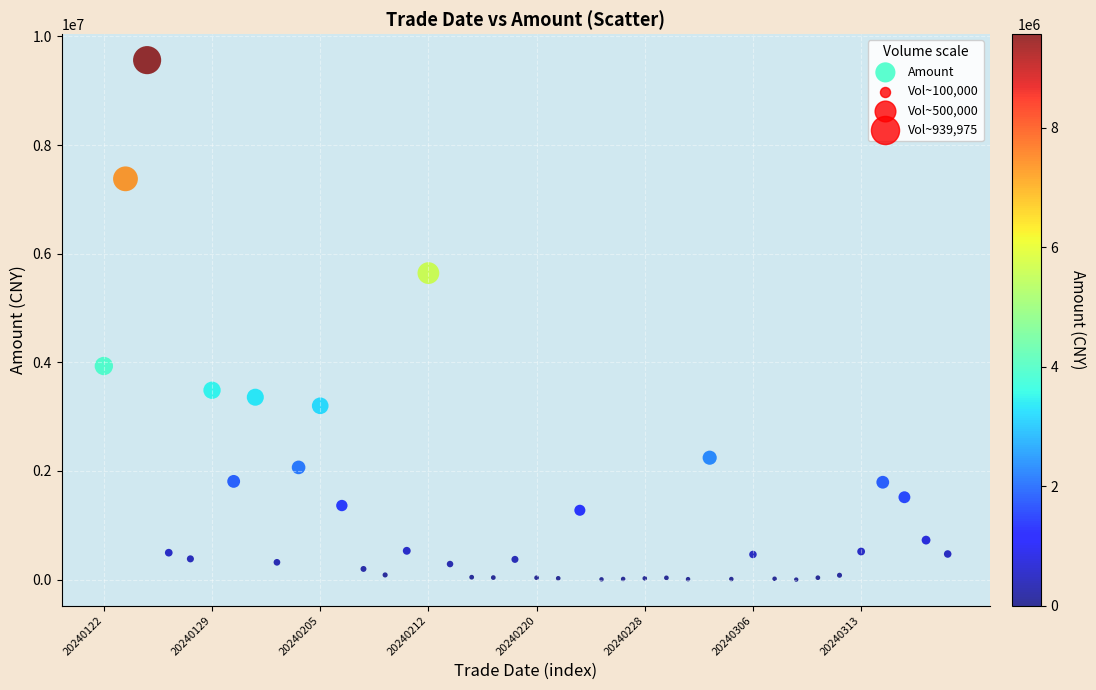

What is the range of Y values (max minus min)?

9562255